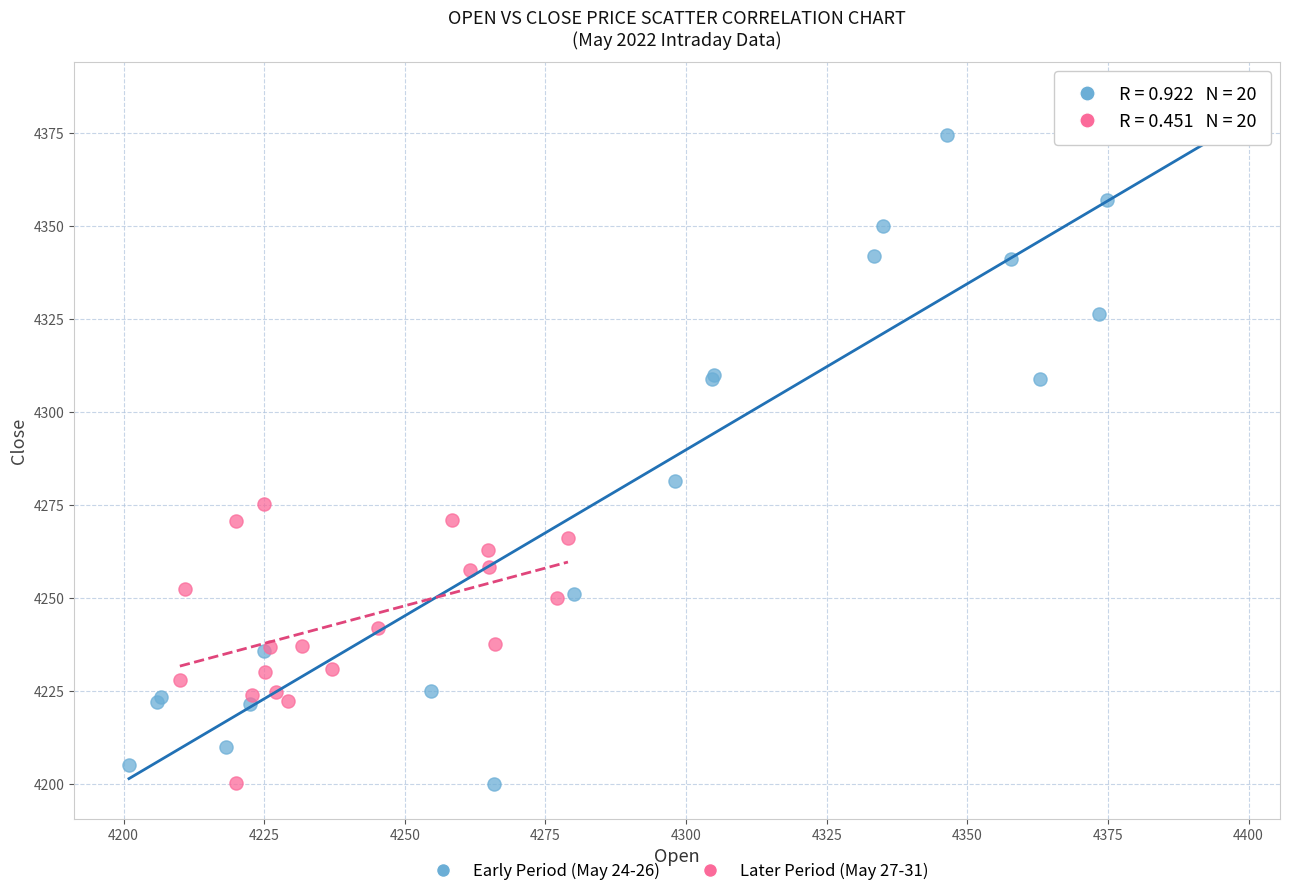

Which series reaches the maximum Y coordinate?

Early Period (May 24-26)